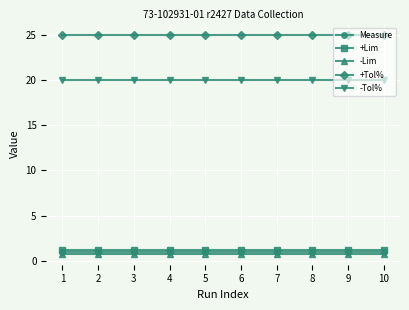

True or false: -Tol% and +Tol% intersect in this chart.

False